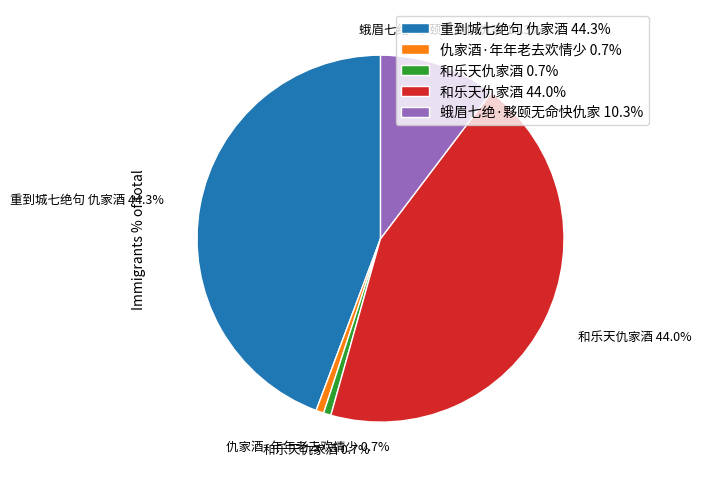

Does any single category account for the majority?

No